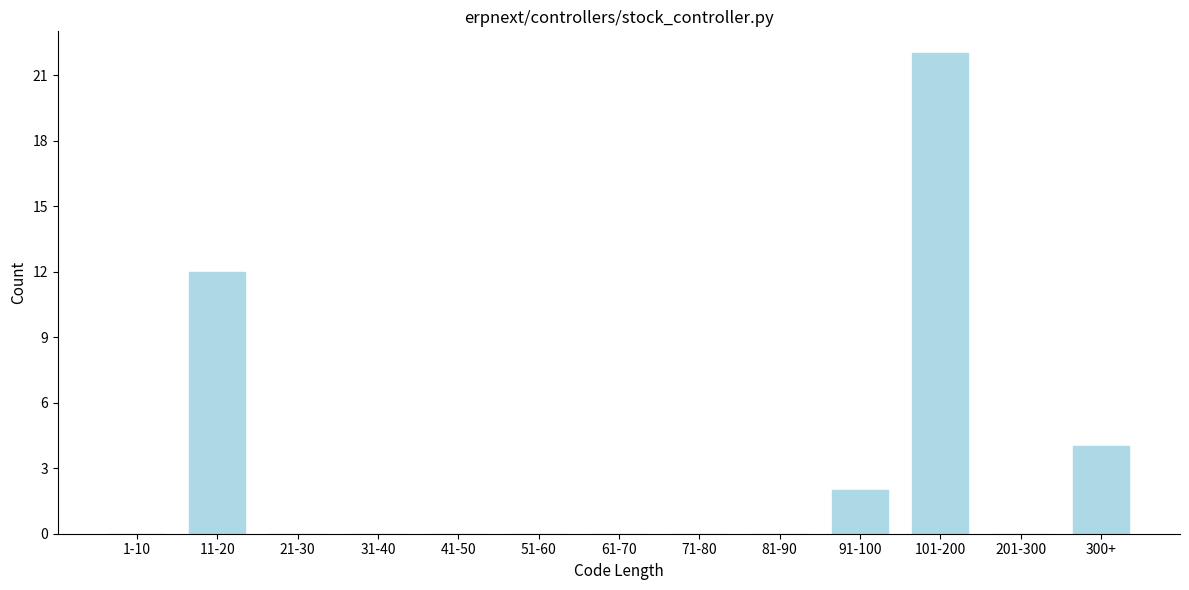

Reading left to right, what are all the values shown in this chart?

1-10=0	11-20=12	21-30=0	31-40=0	41-50=0	51-60=0	61-70=0	71-80=0	81-90=0	91-100=2	101-200=22	201-300=0	300+=4